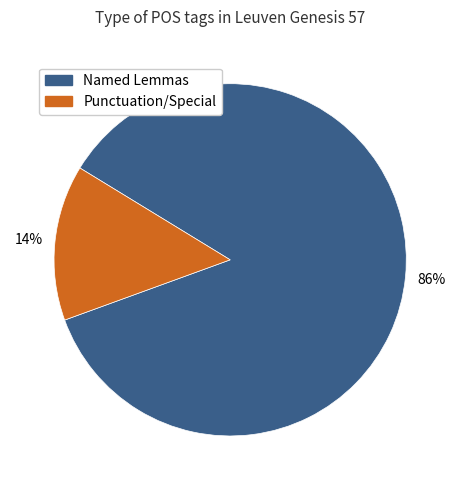

Does any single category account for the majority?

Yes